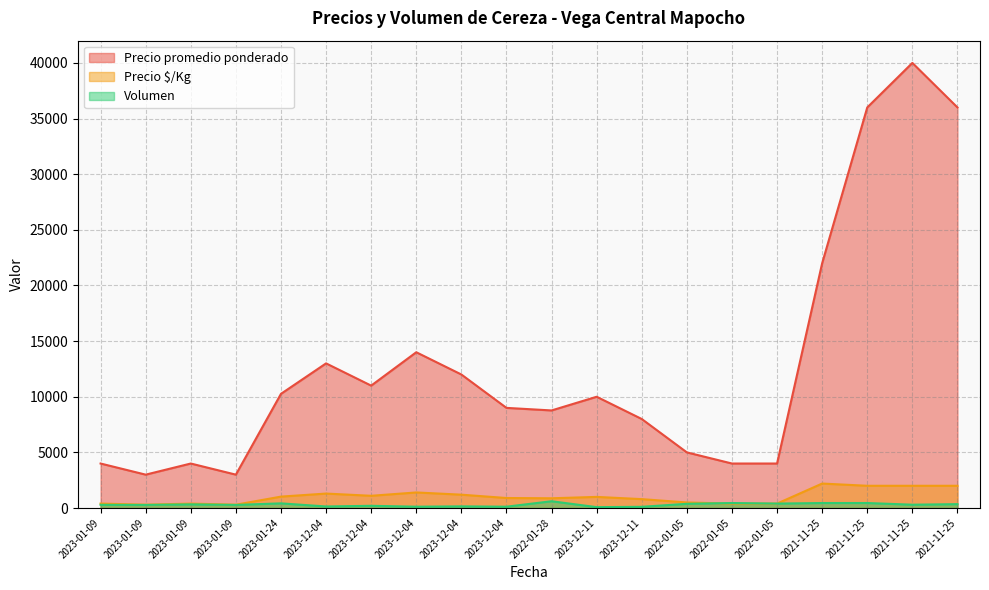

True or false: Precio $/Kg has more than 1 points higher than both neighbors.

True